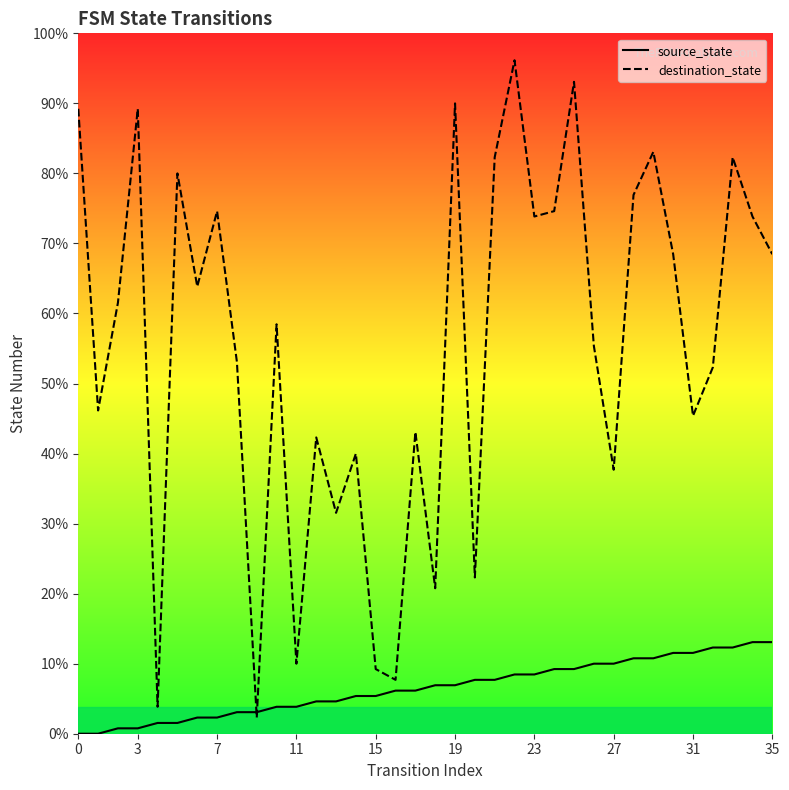

Which series changed the most between 12 and 34?

destination_state